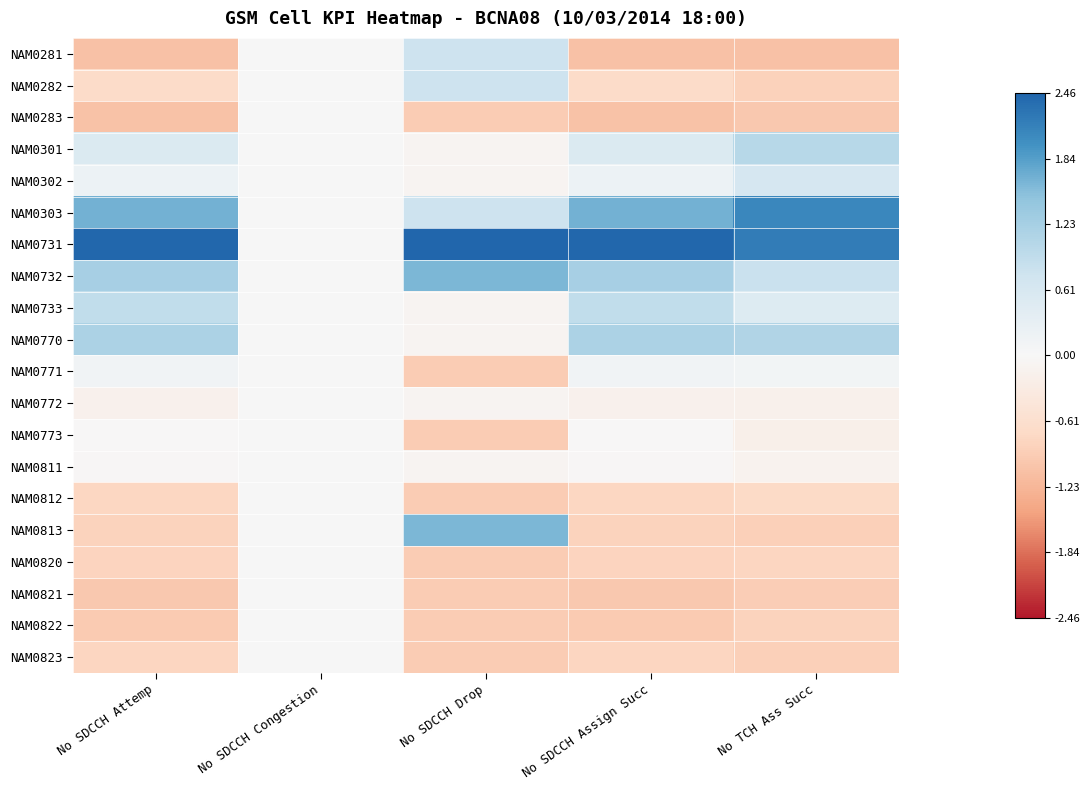

Which series changed the most between No SDCCH Congestion and No SDCCH Assign Succ?

NAM0731